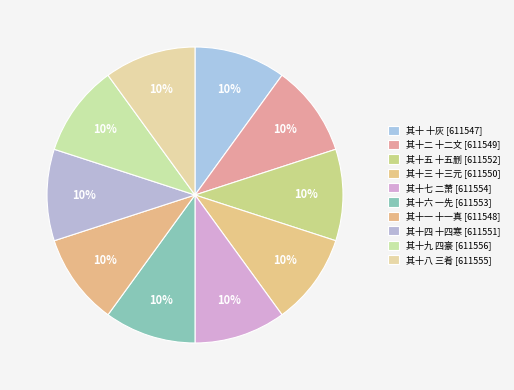

The 其十八 三肴 slice represents 10% of the pie. True or false?

True